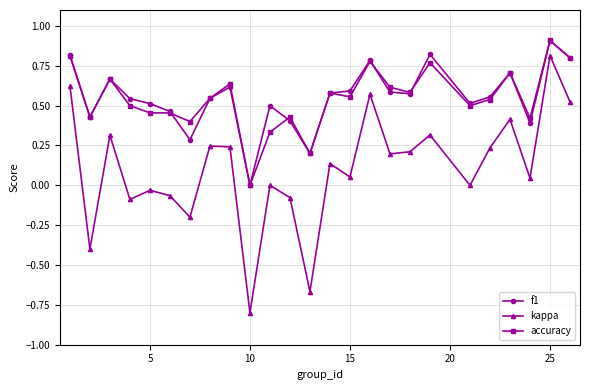

What is the minimum value shown in the chart?

-0.8